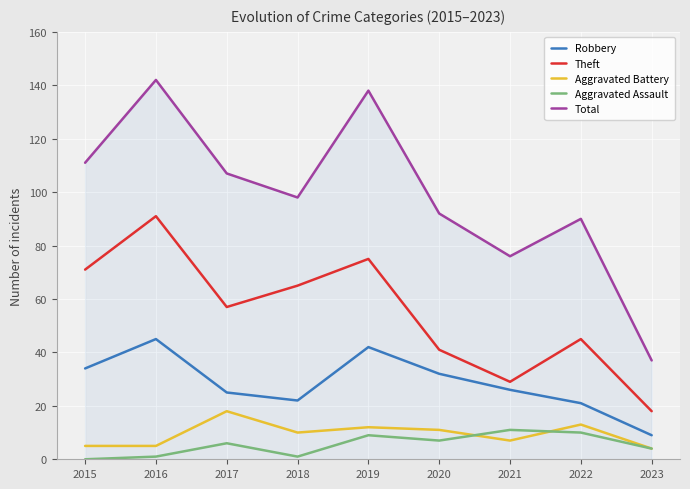

Which series has the largest total across all categories?

Total